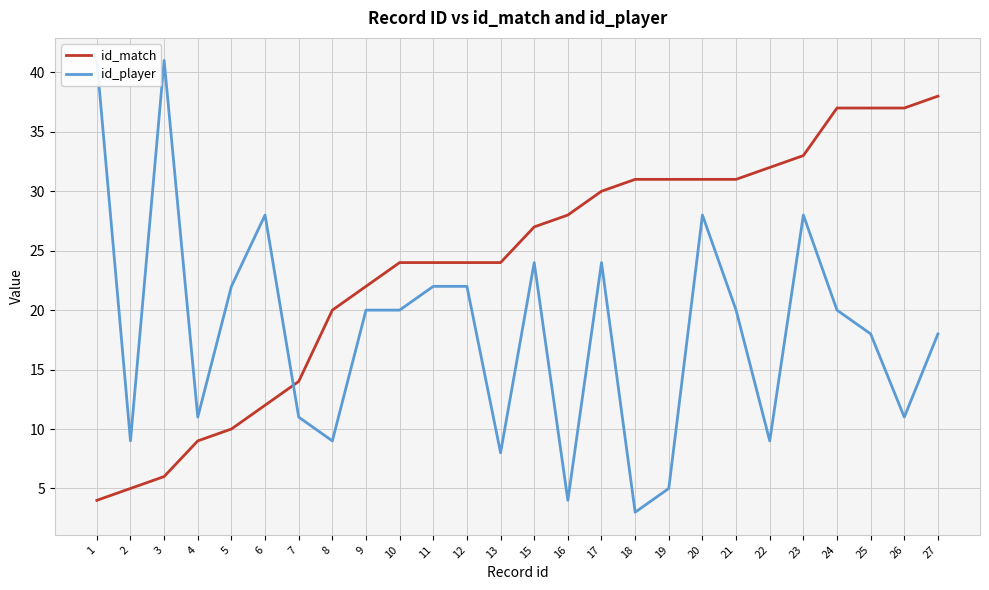

What is the difference between the maximum and second lowest values in the id_player series?

37